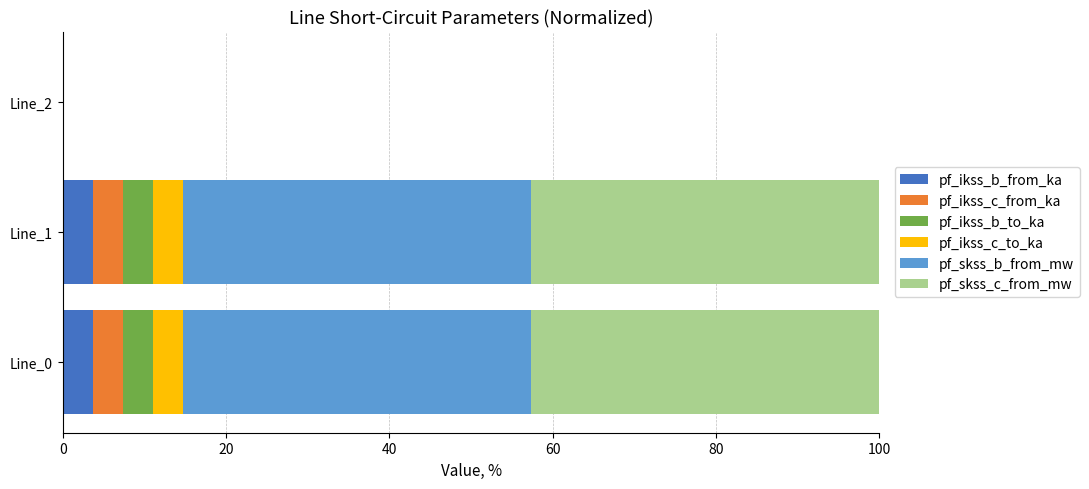

What is the sum of all pf_ikss_b_from_ka values?

7.4